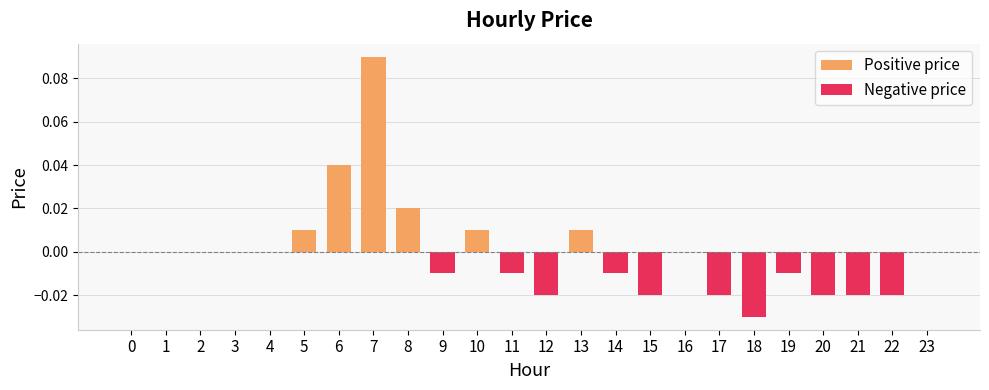

How many values exceed 0?

6